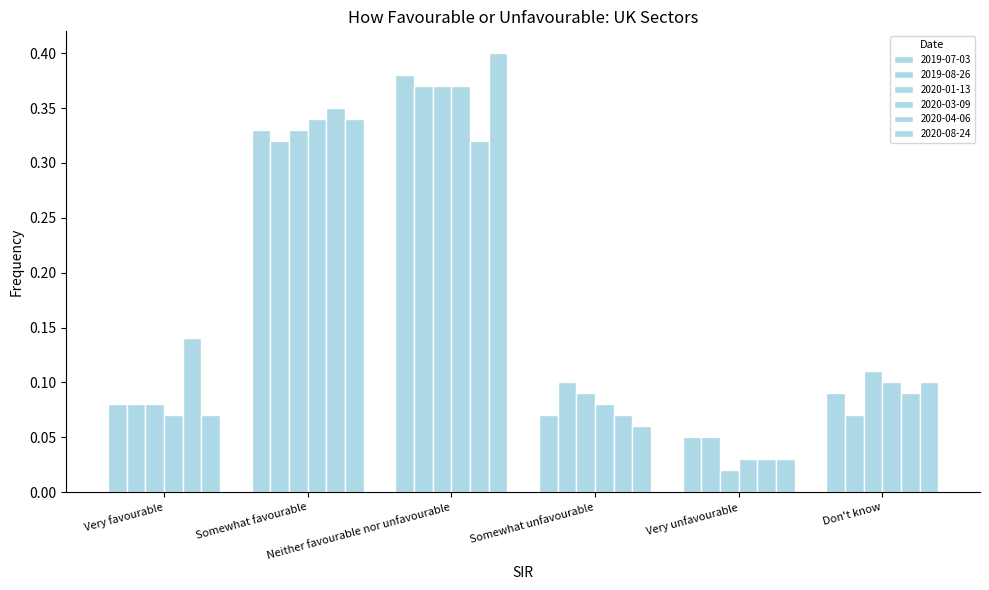

The 2020-03-09 series shows 0.3 at Somewhat favourable. True or false?

True